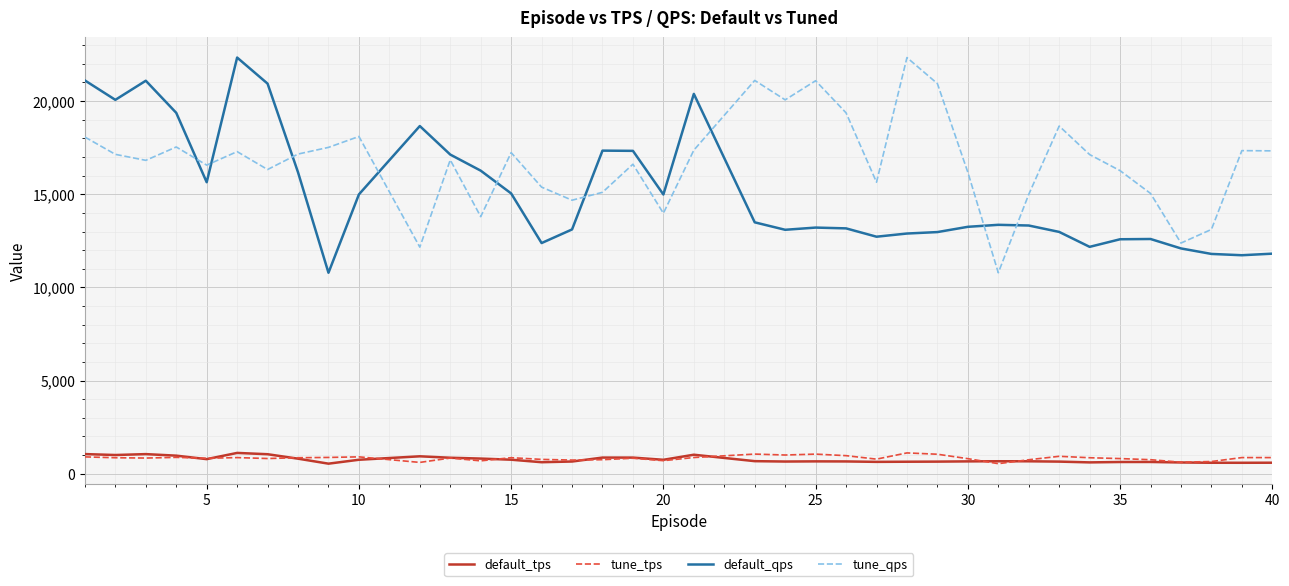

What is the minimum value shown in the chart?

539.9